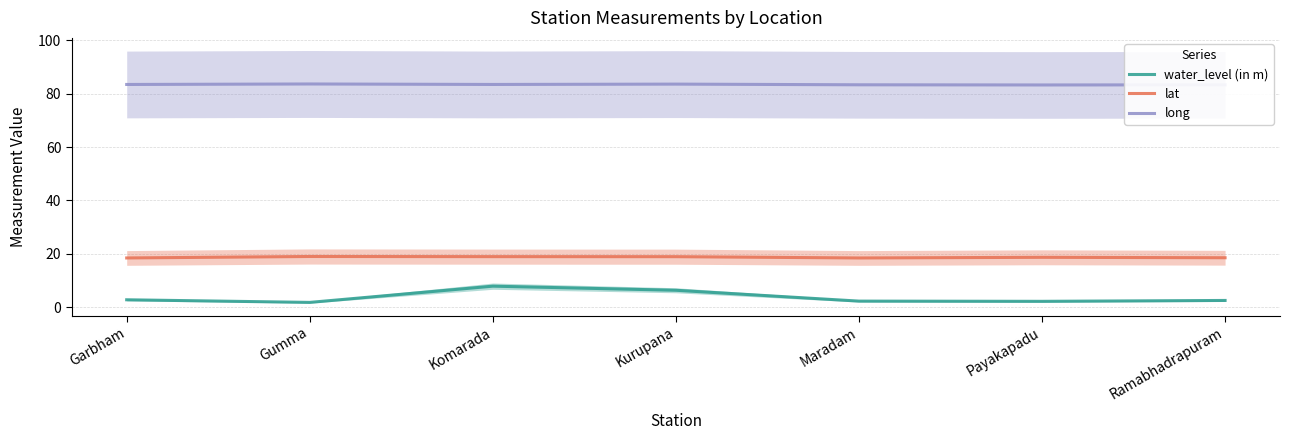

Reading left to right, extract all data points from this chart.

water_level (in m): Garbham=2.7	Gumma=1.7	Komarada=7.8	Kurupana=6.3	Maradam=2.2	Payakapadu=2.1	Ramabhadrapuram=2.5
lat: Garbham=18.4	Gumma=19.0	Komarada=18.9	Kurupana=18.9	Maradam=18.4	Payakapadu=18.6	Ramabhadrapuram=18.5
long: Garbham=83.5	Gumma=83.6	Komarada=83.5	Kurupana=83.6	Maradam=83.3	Payakapadu=83.3	Ramabhadrapuram=83.3